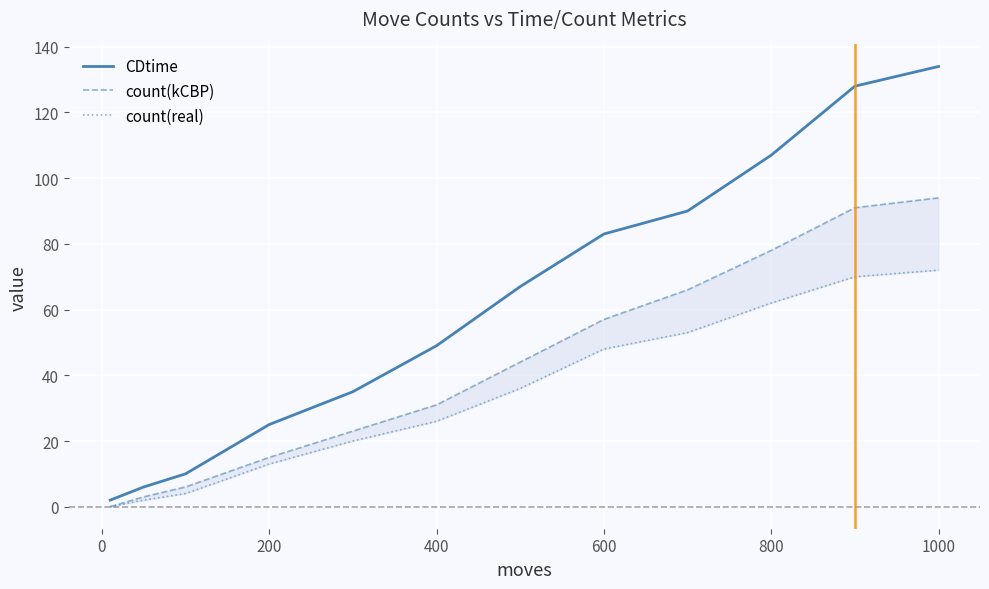

What is the sum of all count(real) values?

406